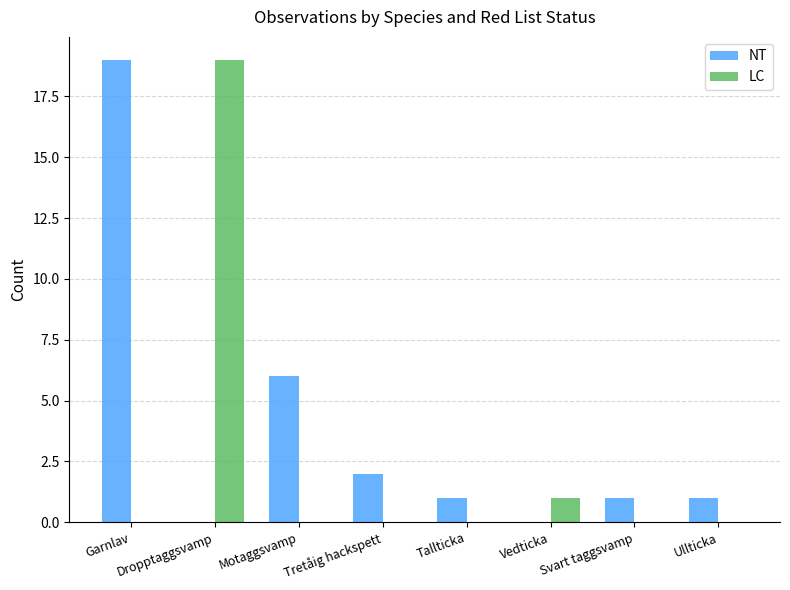

What is the sum of all LC values?

20